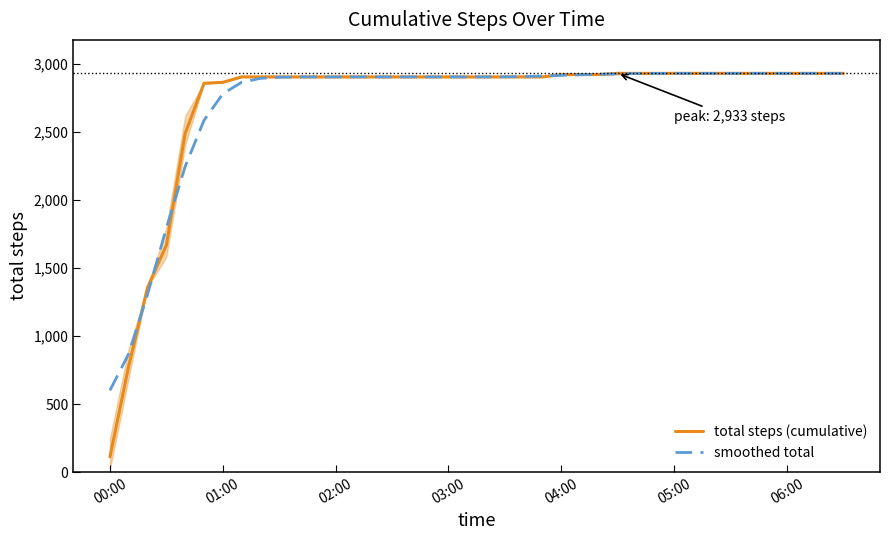

What is the label of the 17th point from the left?

16